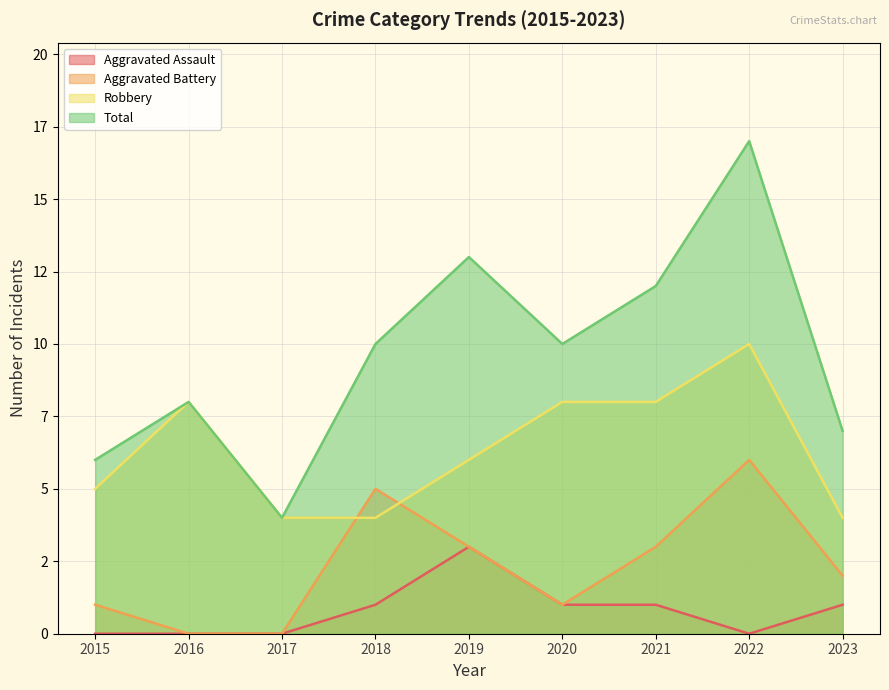

How many values in the Total series are below 10?

4